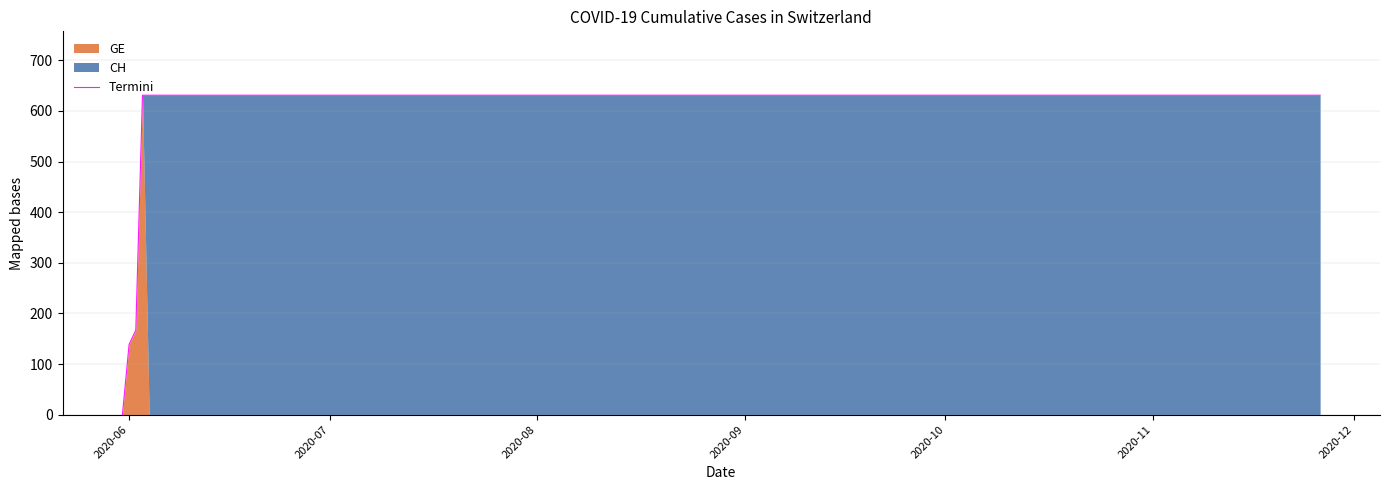

What is the highest value of the Termini series?

631